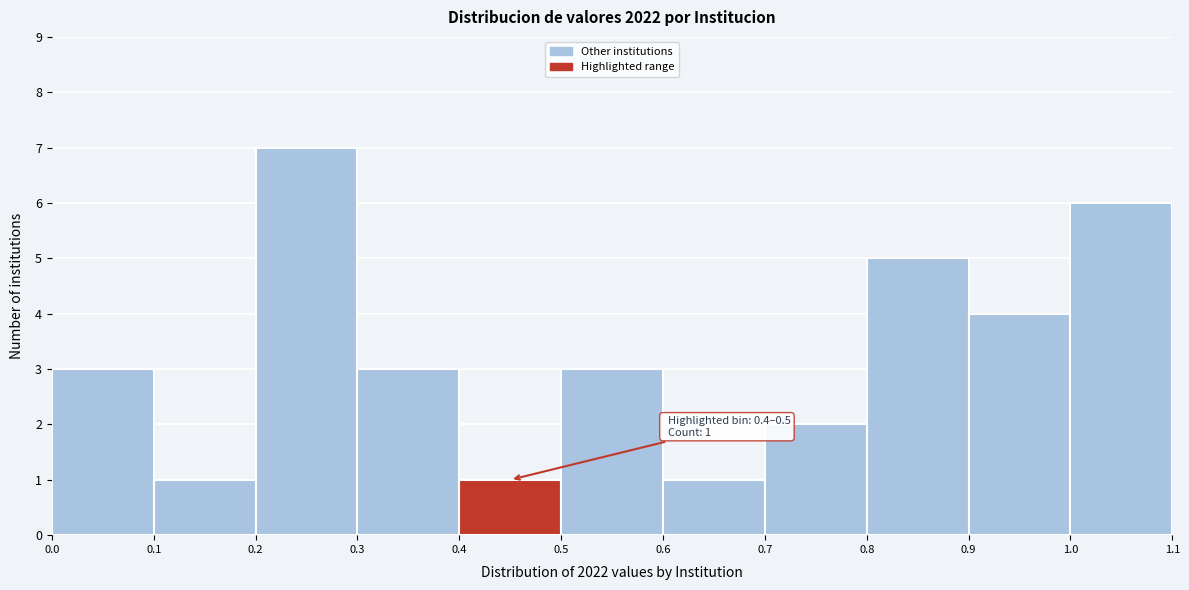

Over which range of the x-axis is the bar tallest?

0.2 to 0.3